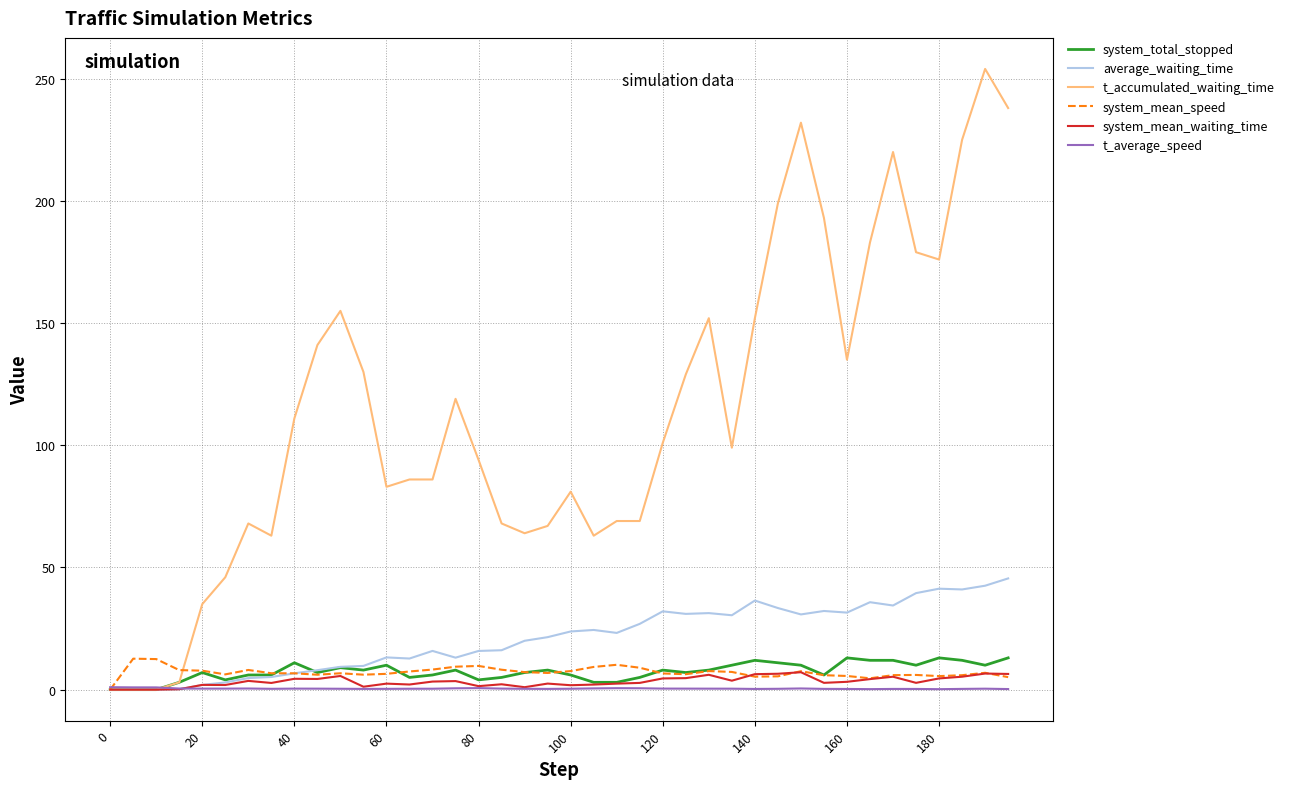

In system_mean_waiting_time, how many points are higher than both neighbors (excluding endpoints)?

12